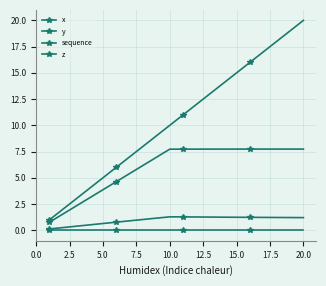

Is this an area chart (filled region under the line)?

No